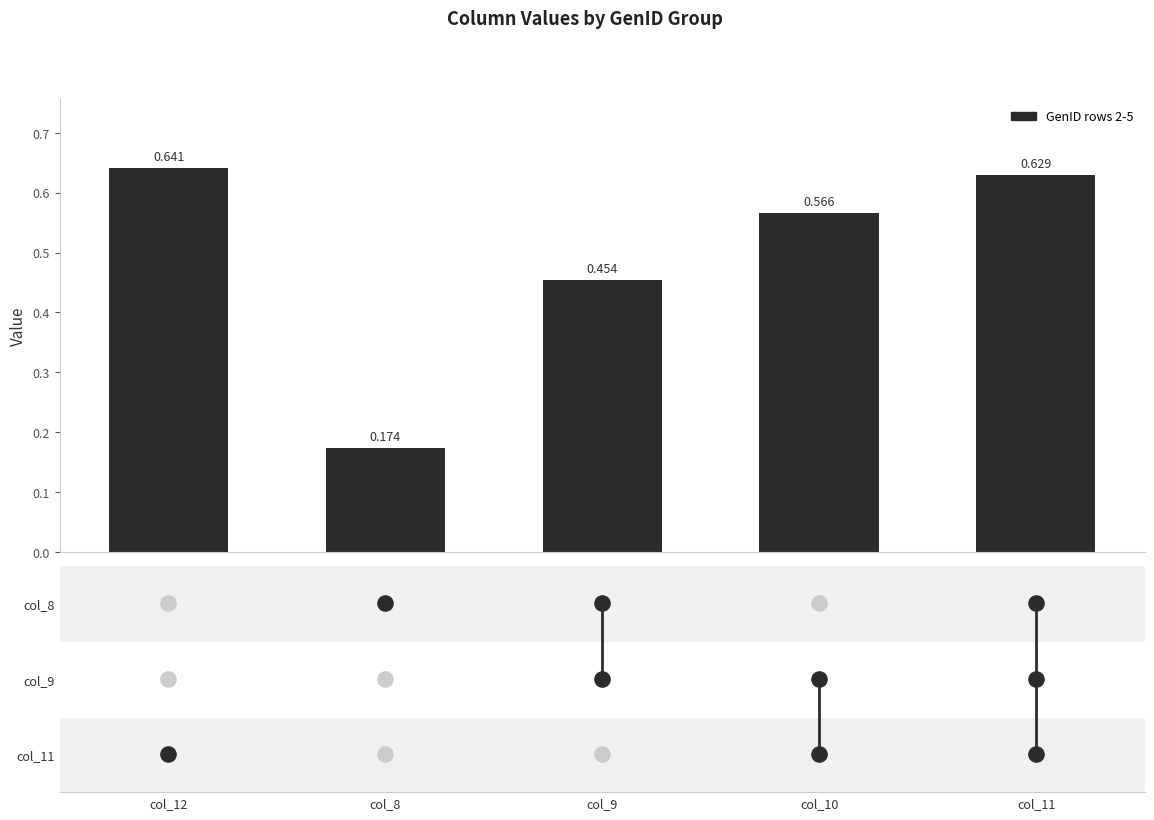

What is the change in value from col_12 to col_9?

-0.2